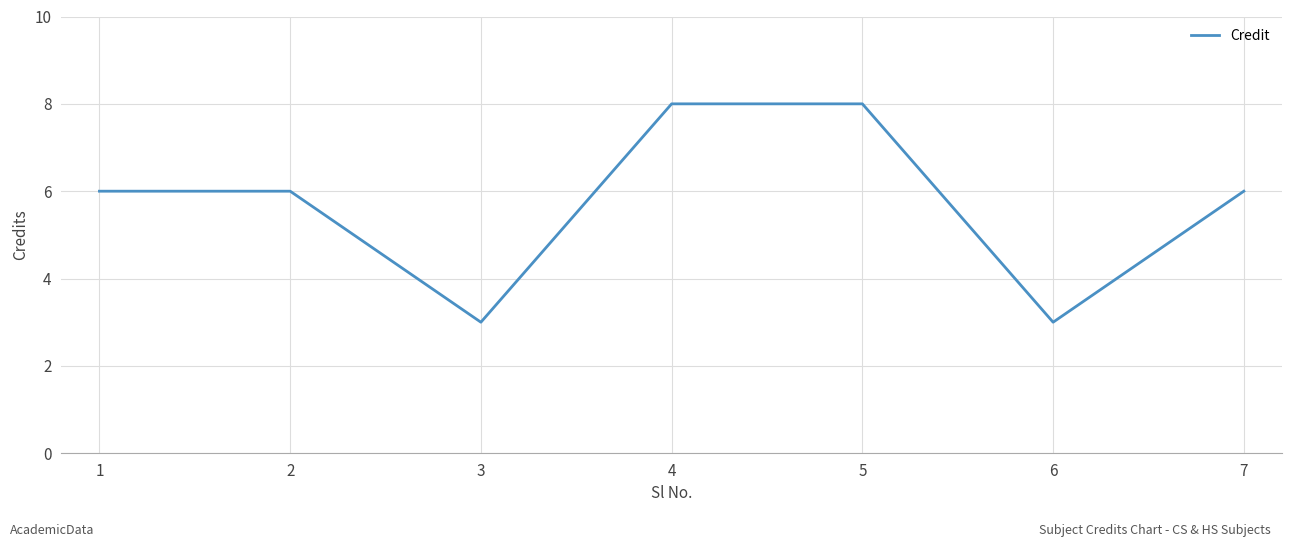

What is the sum of the values at 1 and 4?

14